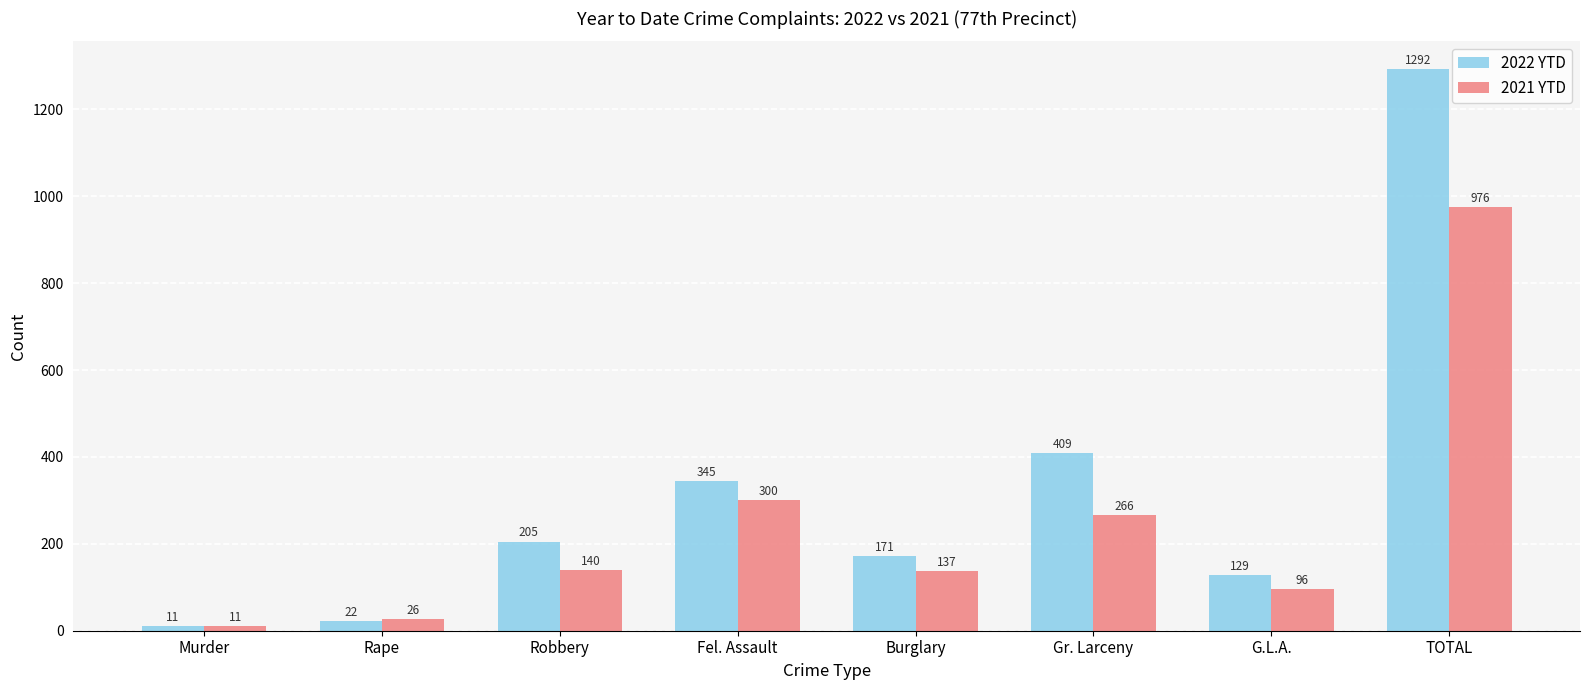

Which category has the highest value across all series?

TOTAL